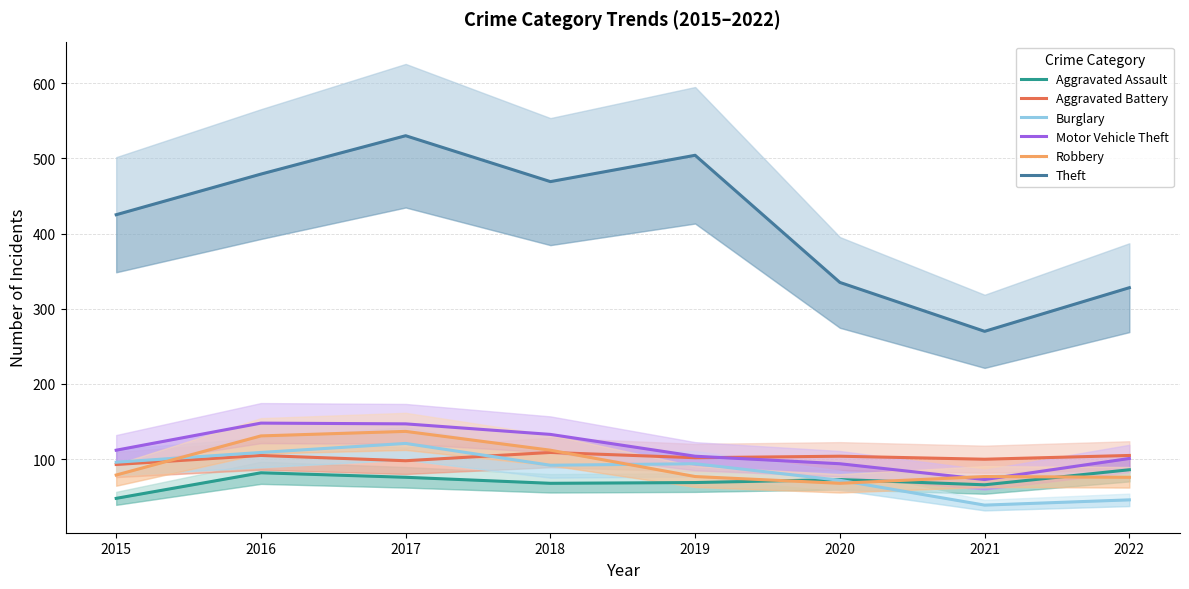

Reading right to left, extract all data points from this chart.

Aggravated Assault: 2022=86	2021=66	2020=73	2019=69	2018=68	2017=76	2016=82	2015=48
Aggravated Battery: 2022=105	2021=100	2020=104	2019=102	2018=109	2017=98	2016=105	2015=93
Burglary: 2022=46	2021=39	2020=72	2019=94	2018=92	2017=121	2016=109	2015=96
Motor Vehicle Theft: 2022=101	2021=73	2020=94	2019=104	2018=133	2017=147	2016=148	2015=112
Robbery: 2022=76	2021=77	2020=68	2019=77	2018=112	2017=137	2016=131	2015=79
Theft: 2022=328	2021=270	2020=335	2019=504	2018=469	2017=530	2016=479	2015=425